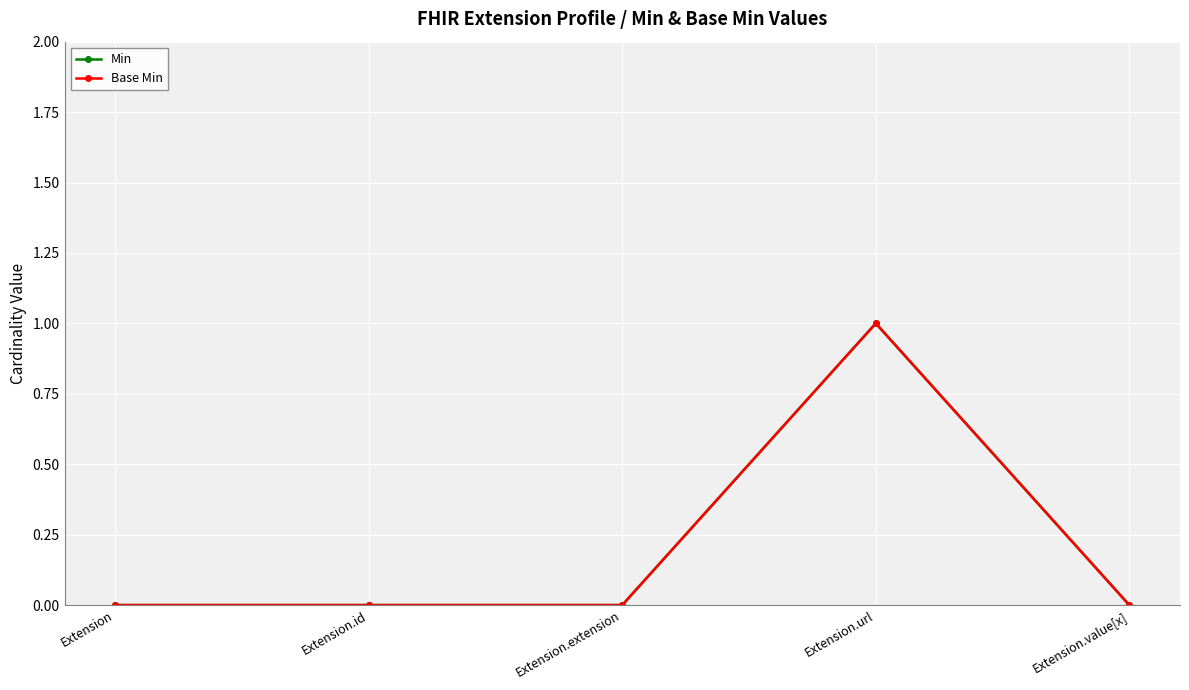

Does the chart have visible grid lines?

Yes